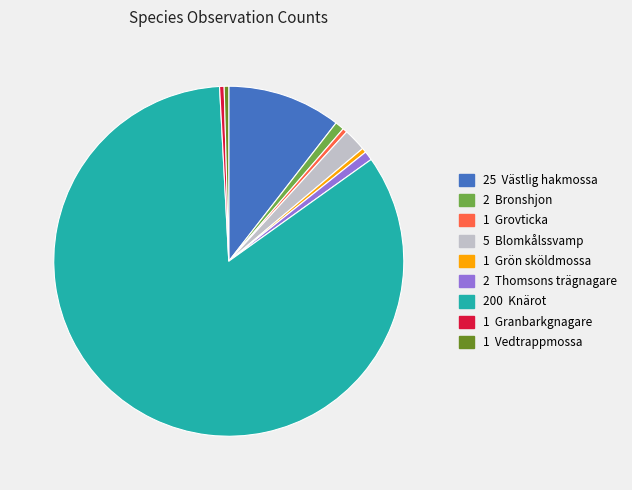

Does any single category account for the majority?

Yes